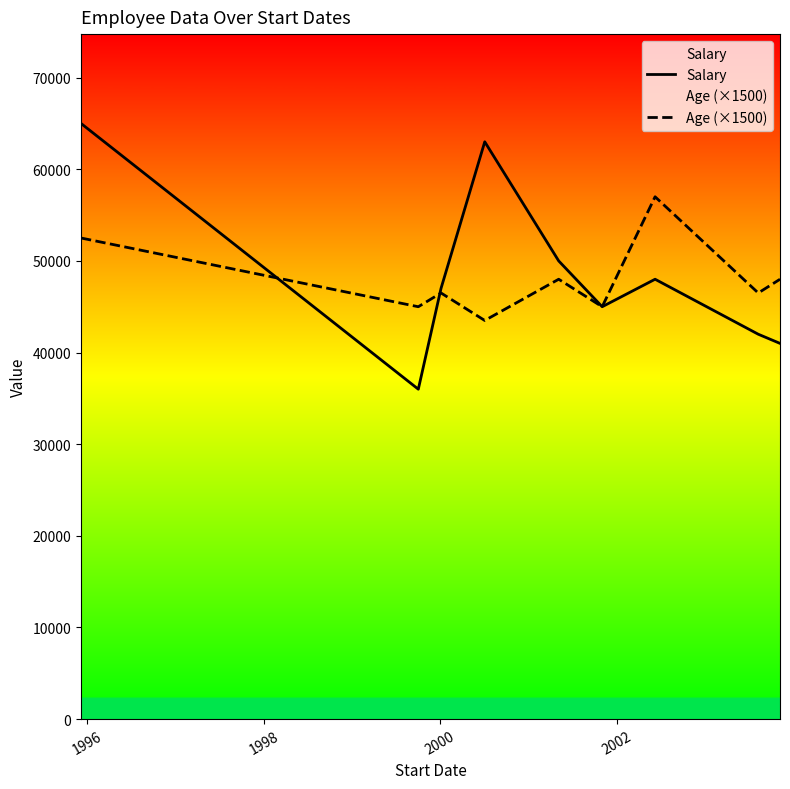

What is the maximum value for Age (×1500)?

57000